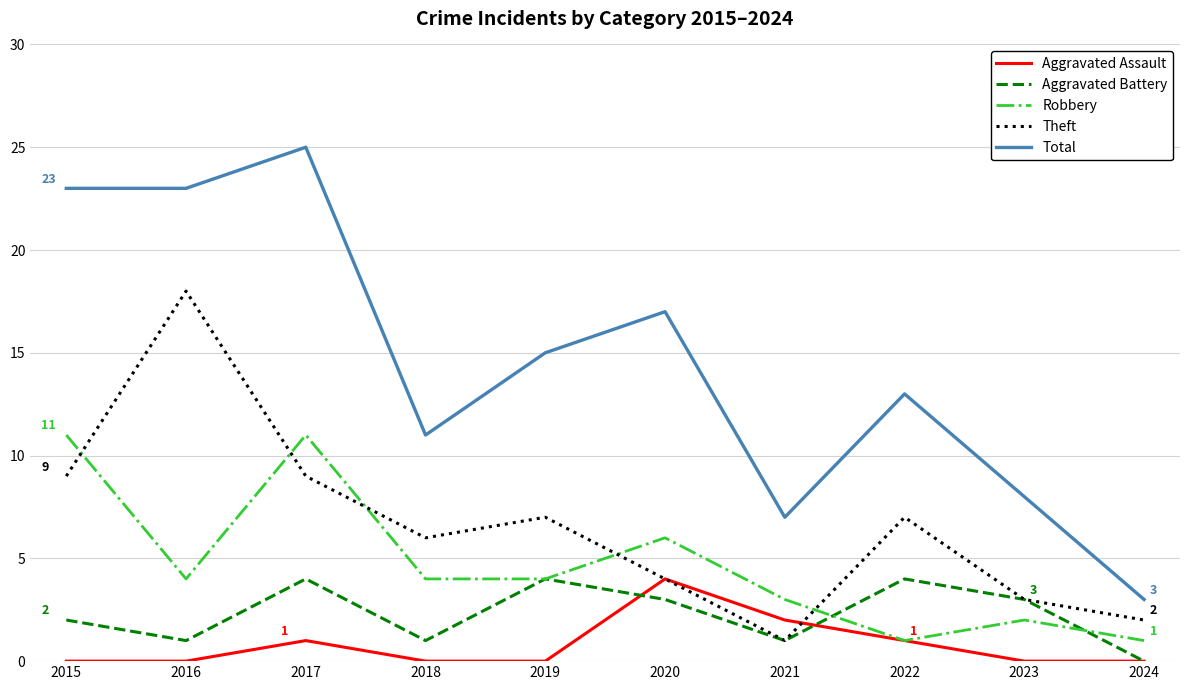

At which category is the sum across all series the highest?

2017